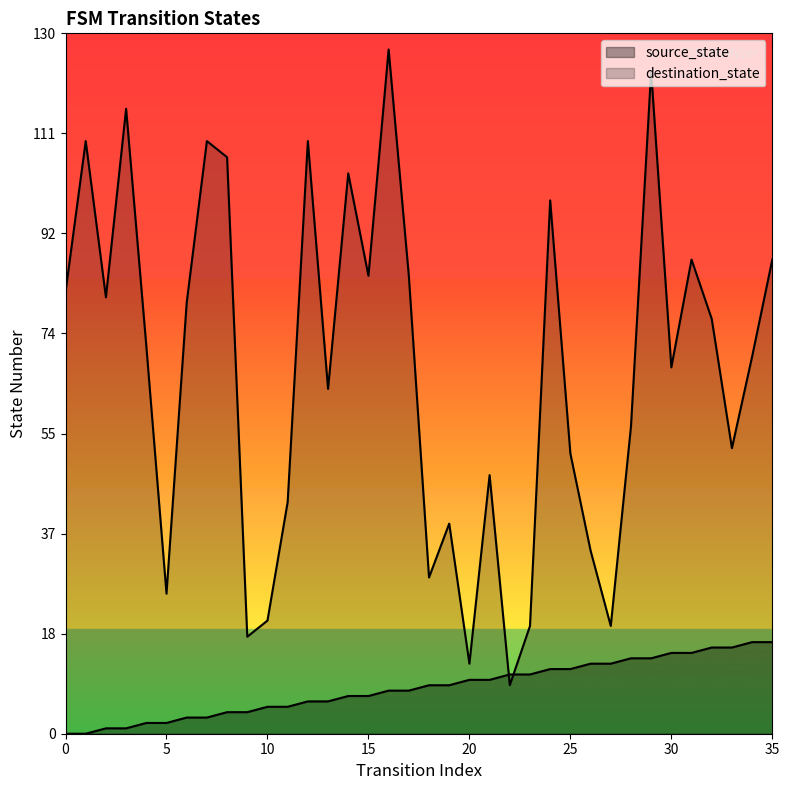

How many distinct data groups are displayed?

2